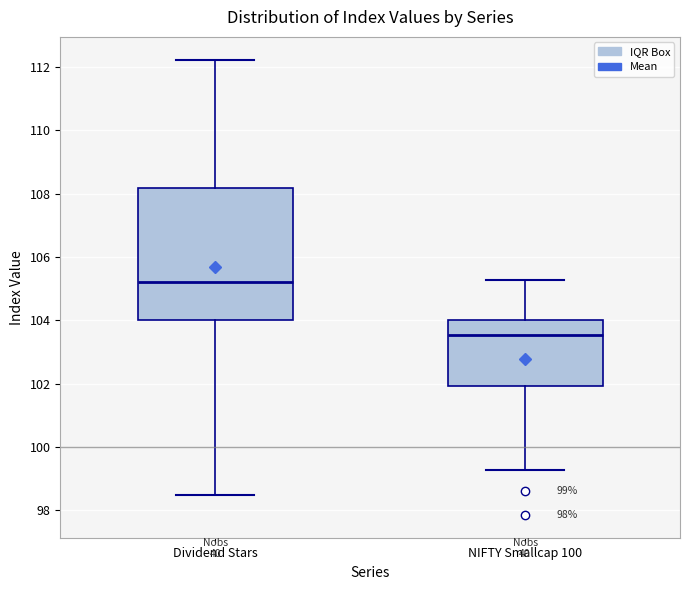

Which box has the lowest median line?

NIFTY Smallcap 100